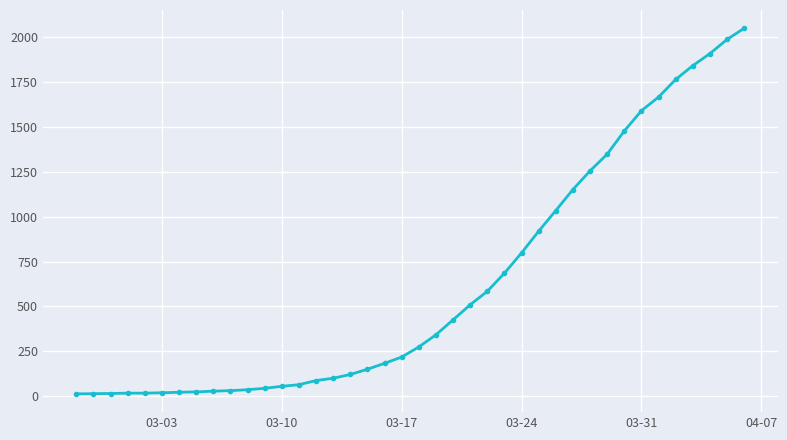

What is the greatest value displayed?

2049